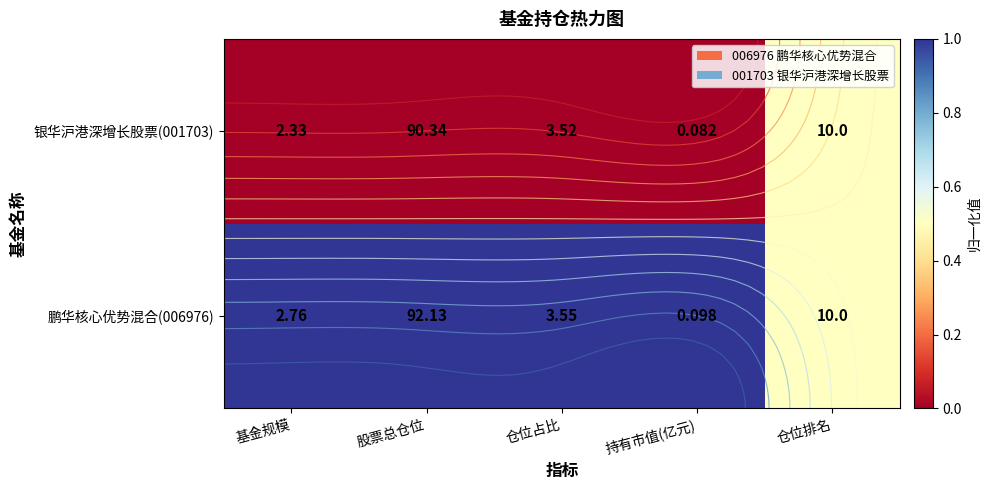

How many series are shown in this chart?

2